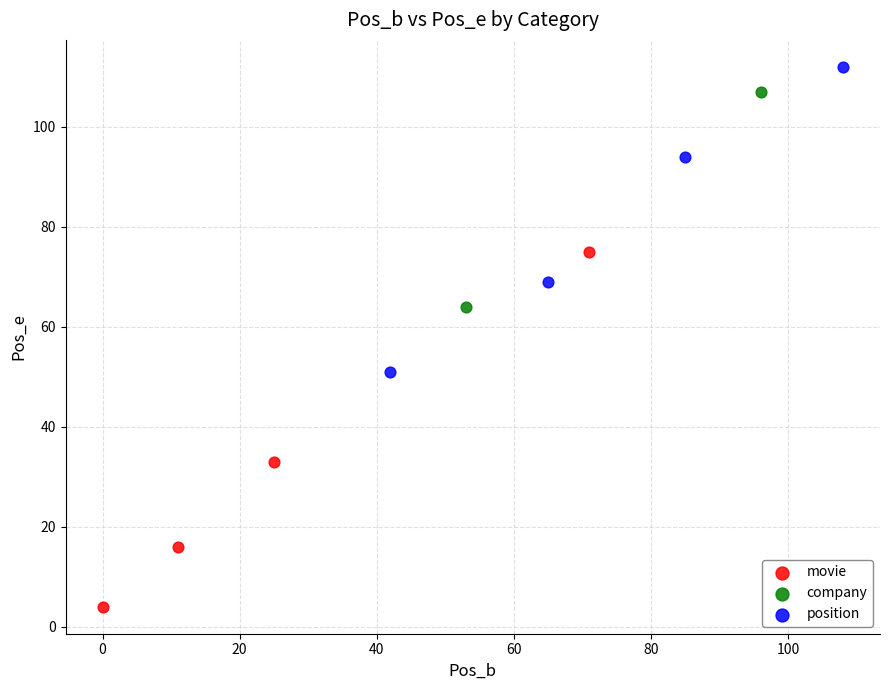

Which series has the largest Y range (max minus min)?

movie